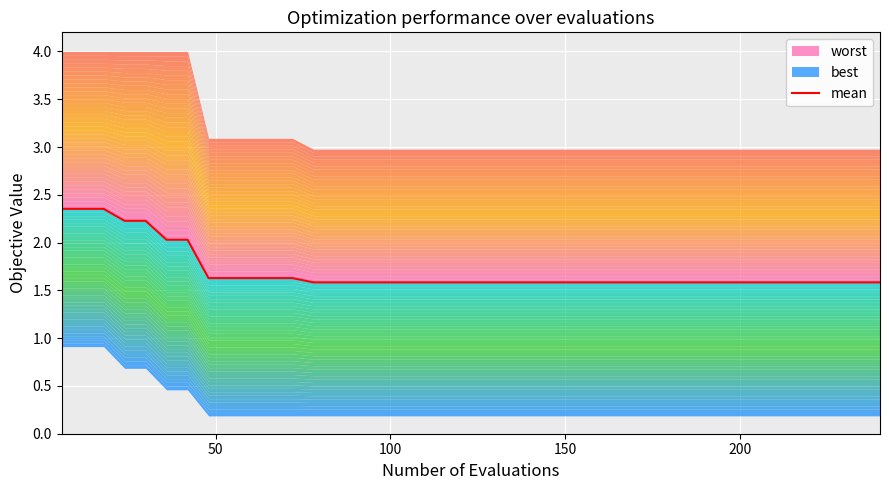

Is it true that the value at 32 is 0.3?

False